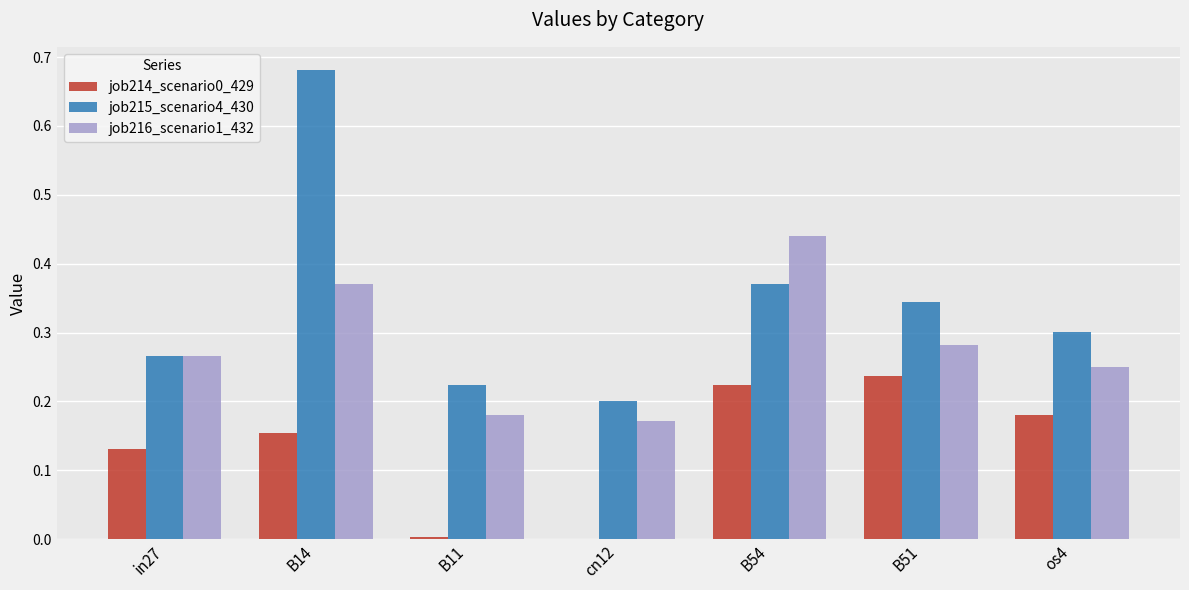

Is the value of job214_scenario0_429 at B11 greater than the value of job216_scenario1_432 at B54?

No